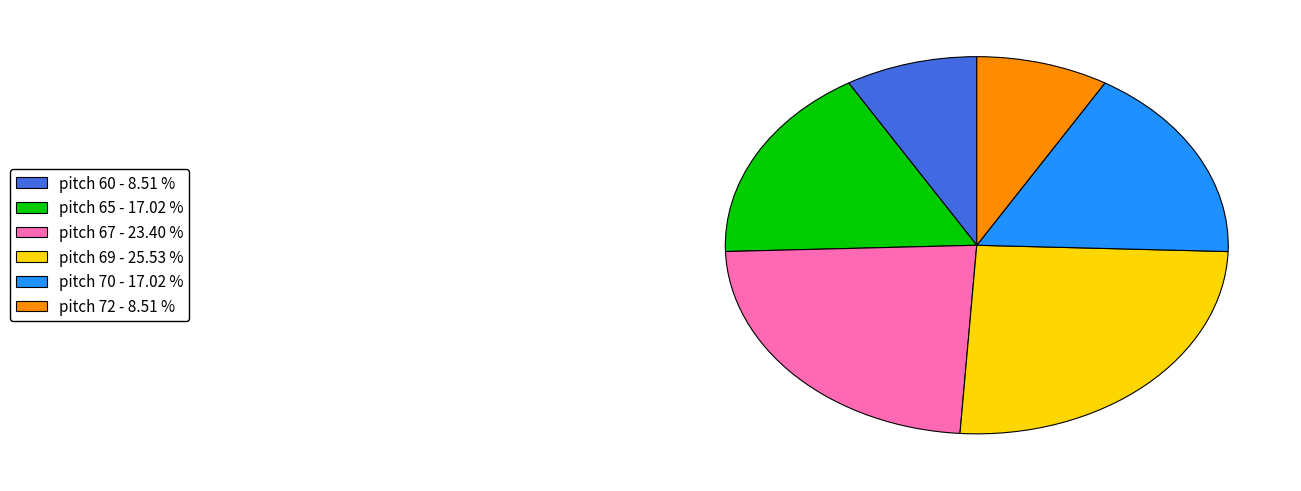

Is there any slice that represents more than half of the pie?

No